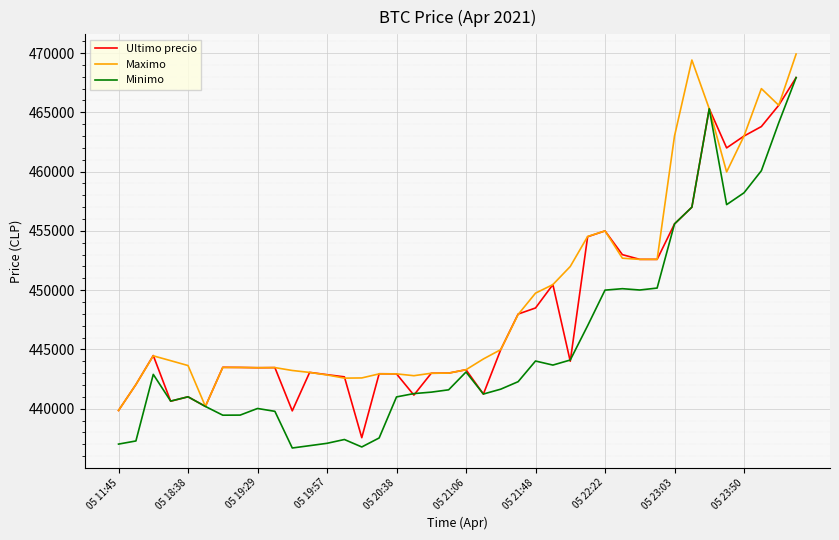

What are all the series names shown in the legend?

Ultimo precio, Maximo, Minimo